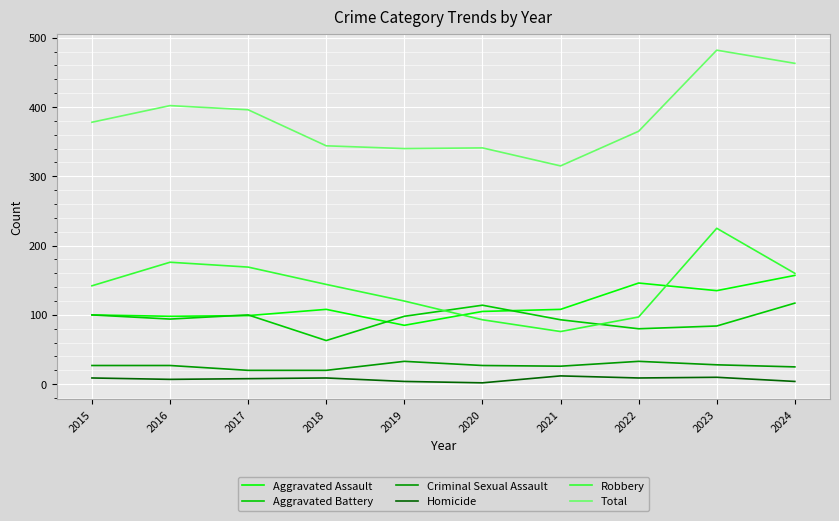

Is the value of Robbery at 2017 greater than the value of Homicide at 2020?

Yes